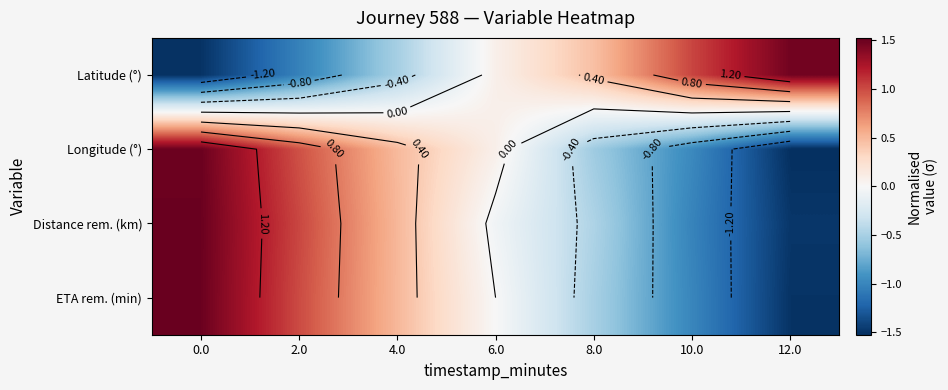

At how many categories does at least one series exceed 0?

7